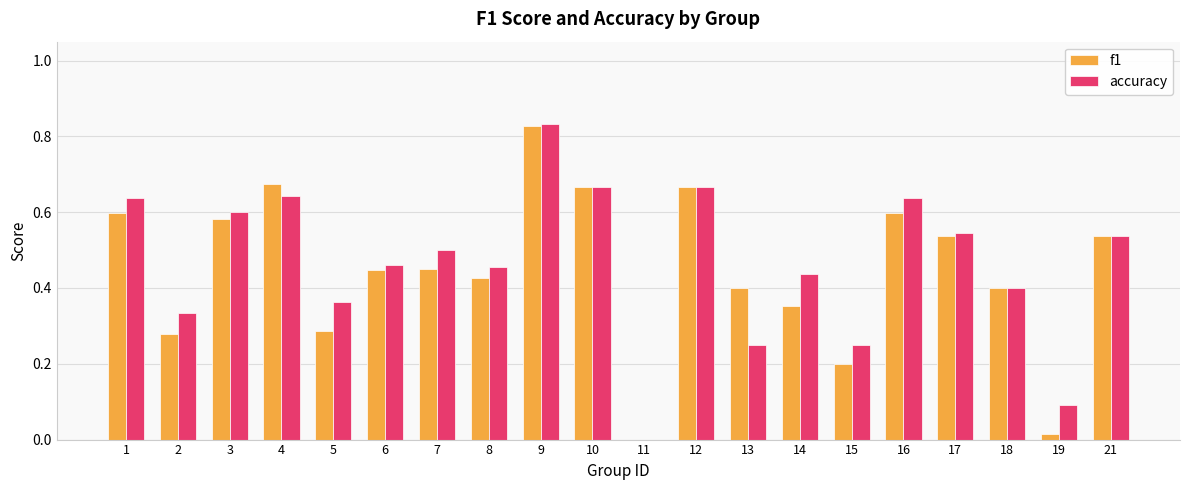

What is the sum of the f1 values at 1 and 6?

1.0